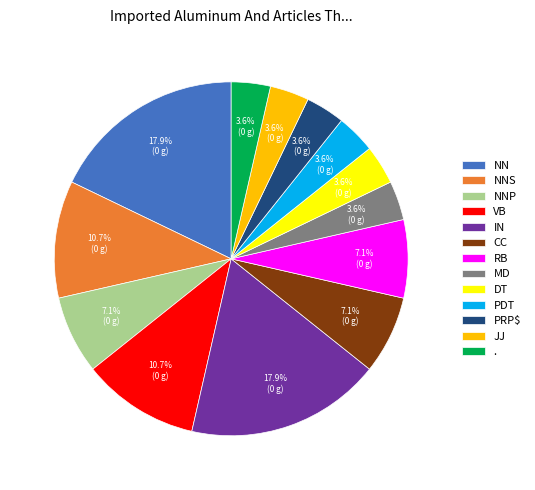

To the nearest percent, what percentage of the pie is IN?

18%